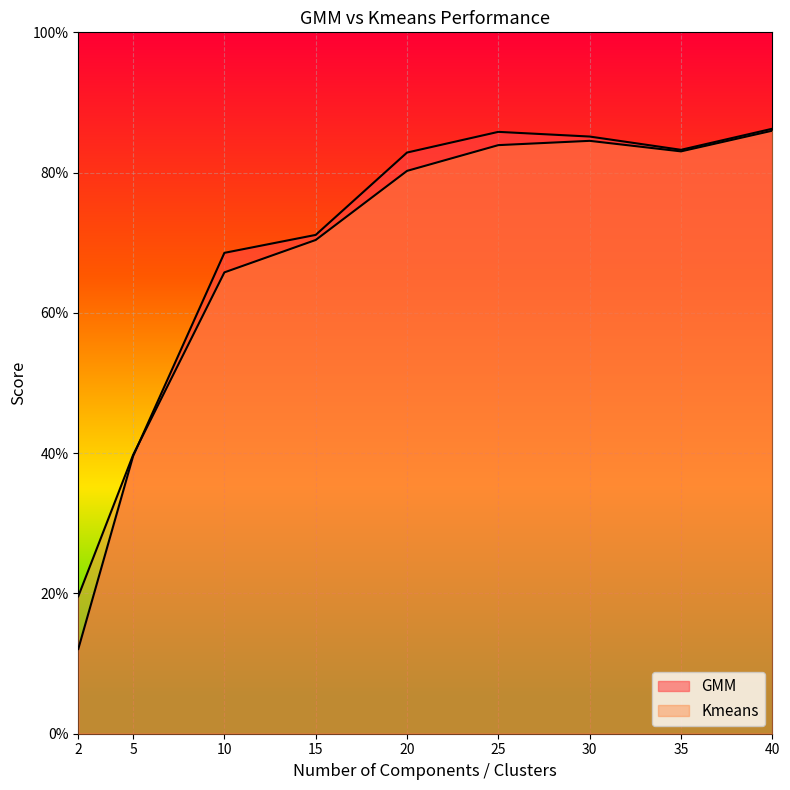

Reading right to left, what are all the values shown in this chart?

GMM: 0.9	0.8	0.9	0.9	0.8	0.7	0.7	0.4	0.1
Kmeans: 0.9	0.8	0.8	0.8	0.8	0.7	0.7	0.4	0.2